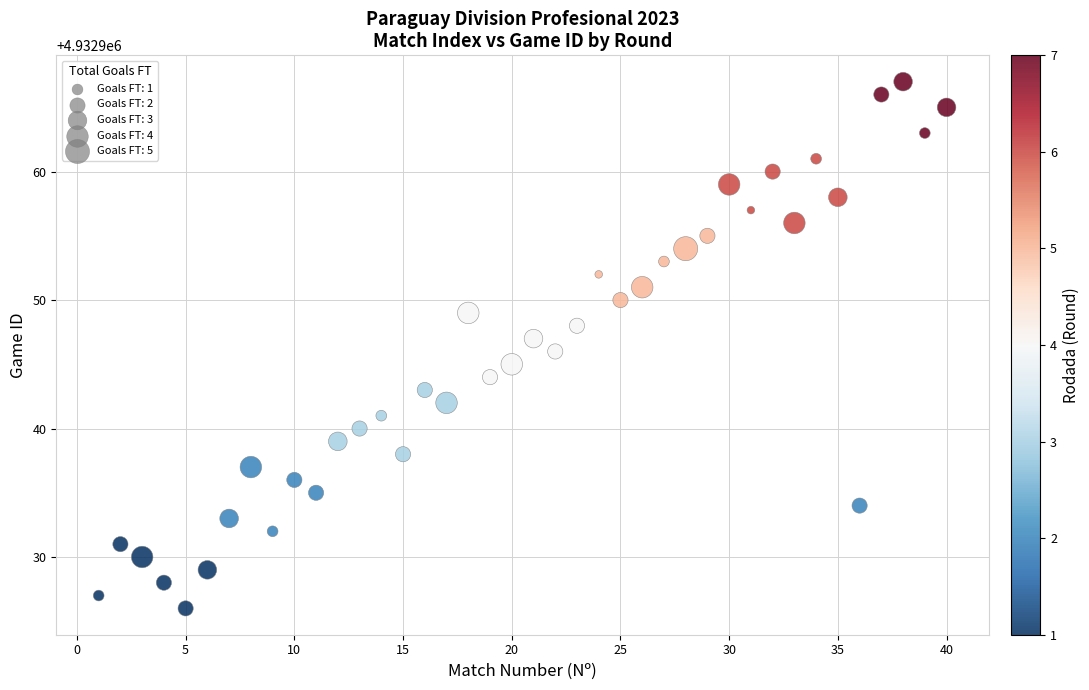

What is the range of X values (max minus min)?

39